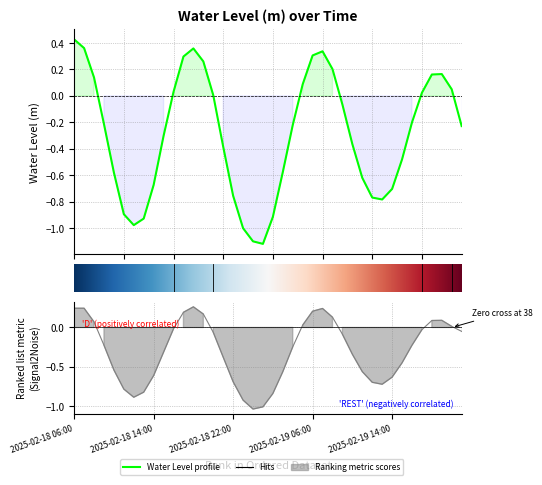

How many interior local valleys (lower than both neighbors) does the data have?

3